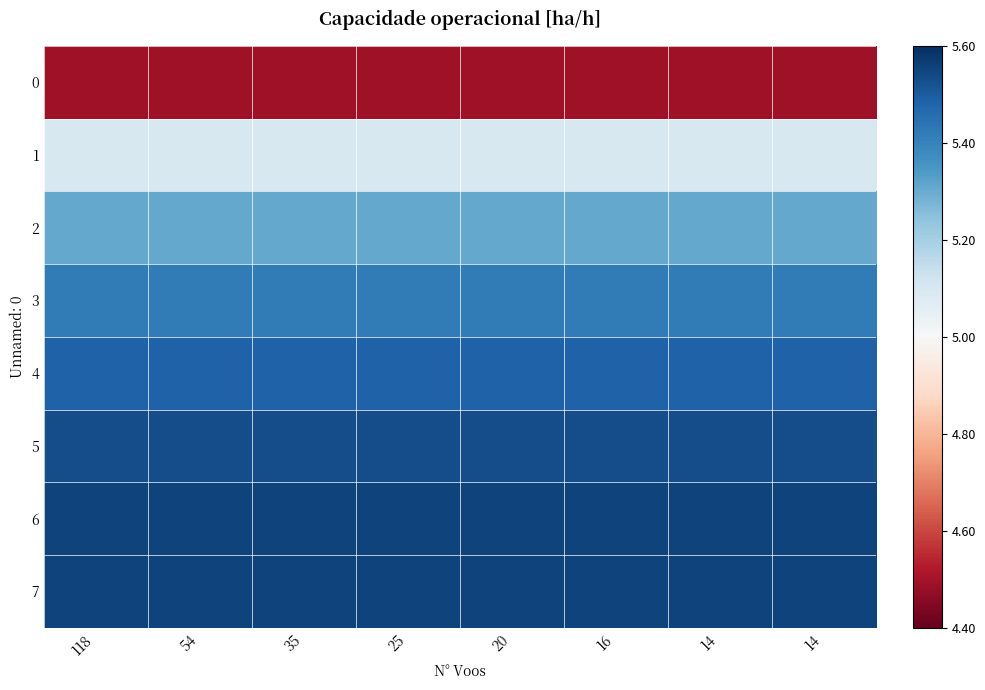

Which category has the lowest value across all series?

118